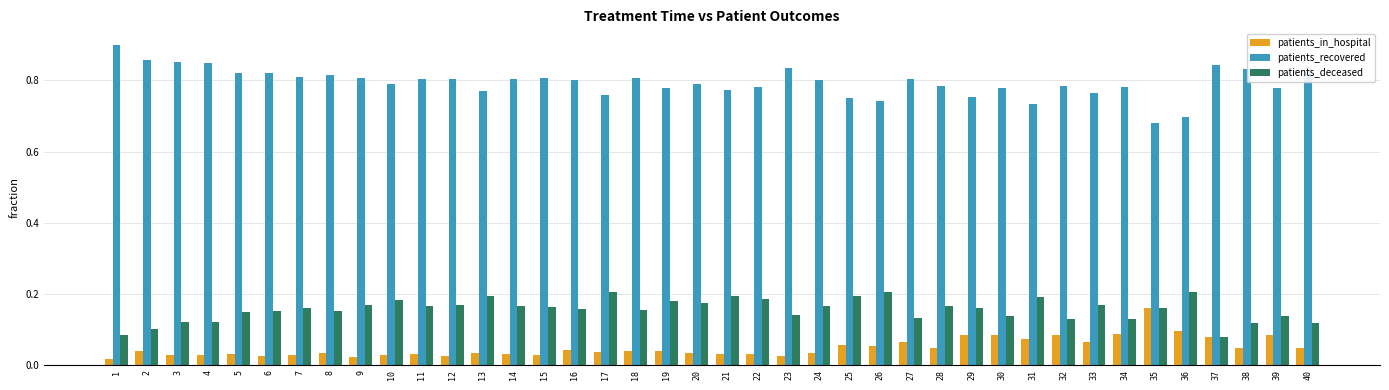

At 25, list the series in order from smallest to largest.

patients_in_hospital, patients_deceased, patients_recovered